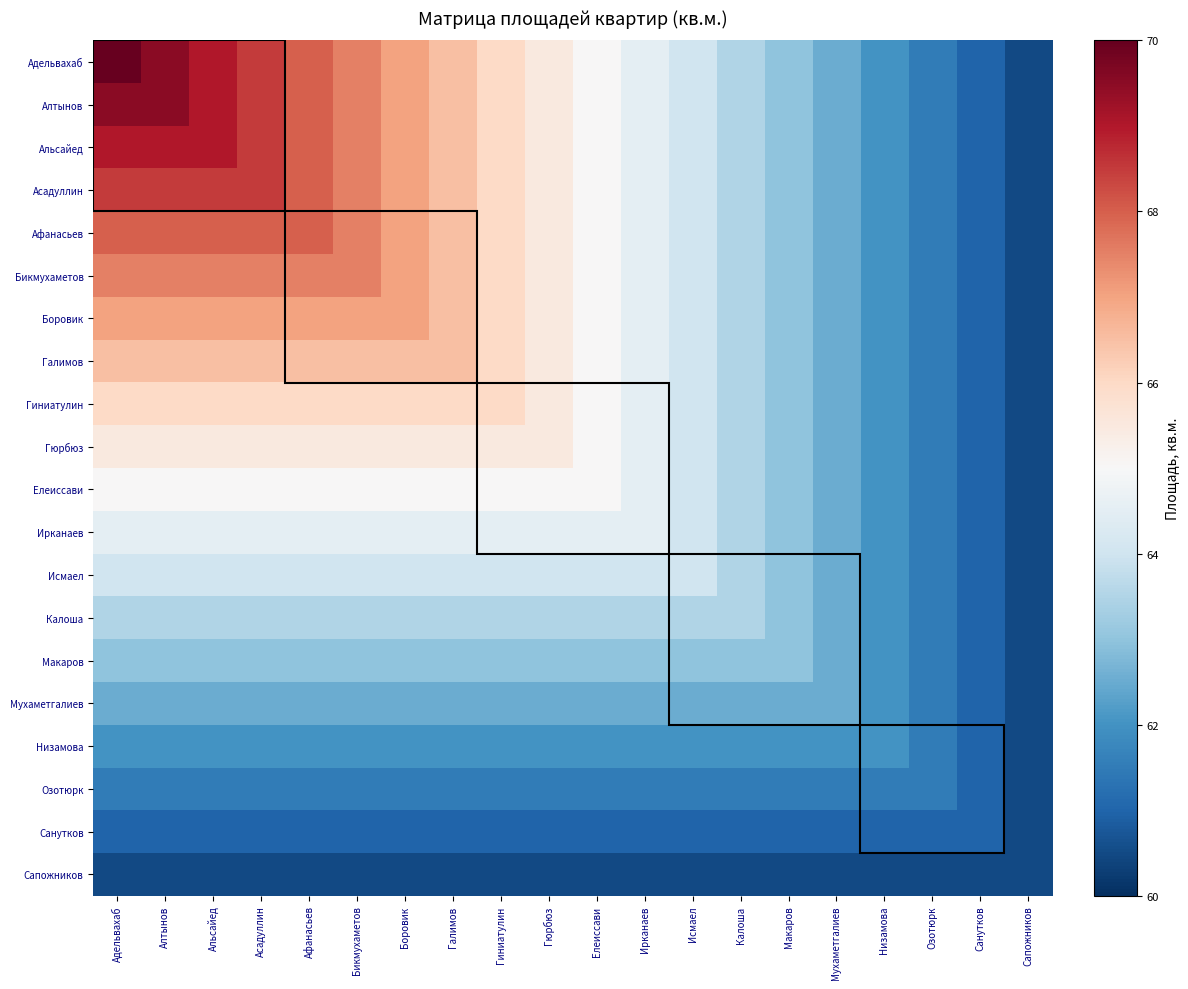

How many categories are shown in the chart?

20